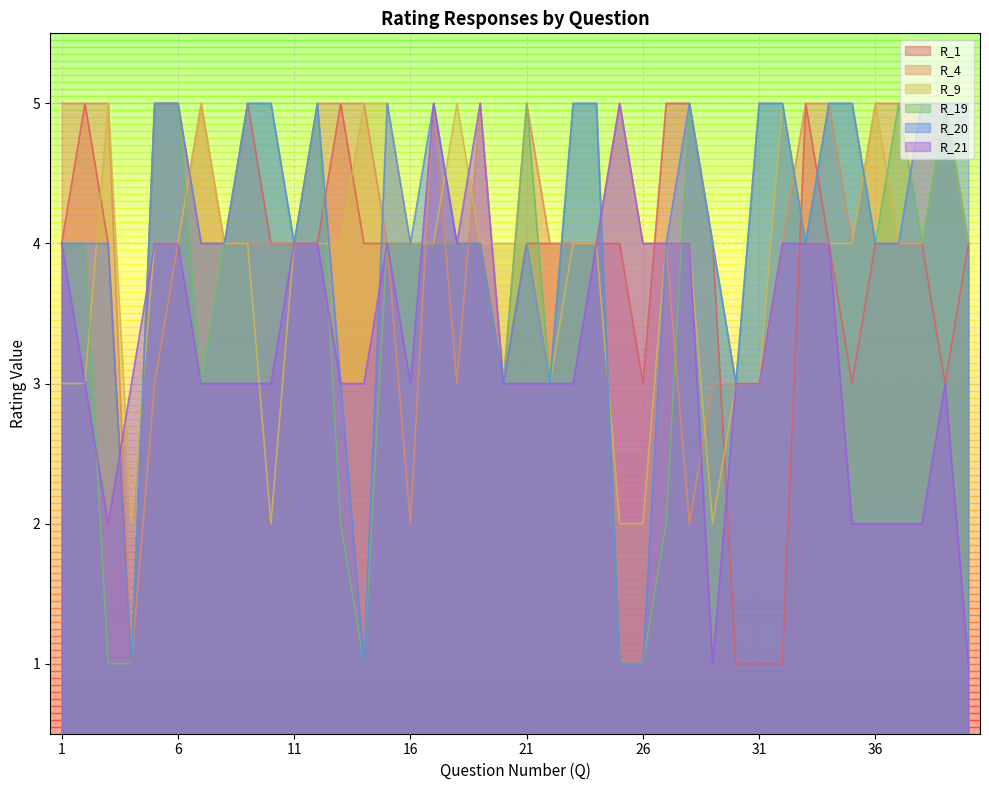

Reading right to left, what are all the values shown in this chart?

R_1: 4	3	4	4	4	3	4	5	1	1	1	4	5	5	3	4	4	4	4	4	3	4	4	4	4	4	4	5	4	4	4	5	4	4	5	5	1	4	5	4
R_4: 4	5	5	5	5	4	5	5	4	3	3	3	2	4	4	5	4	4	4	5	3	5	3	5	2	4	5	5	5	4	4	4	4	5	4	3	1	5	5	5
R_9: 4	5	4	4	5	4	4	4	5	3	3	2	4	4	2	2	4	4	3	4	4	4	5	4	4	5	5	4	4	4	2	4	4	5	4	4	2	5	3	3
R_19: 4	5	4	5	4	5	5	4	5	5	3	4	5	2	1	1	5	5	3	5	3	4	4	4	4	4	1	2	5	4	5	5	4	3	5	5	1	1	4	4
R_20: 5	5	5	4	4	5	5	4	5	5	3	4	5	4	1	1	5	5	3	4	3	4	4	5	4	5	1	3	5	4	5	5	4	4	5	5	1	4	4	4
R_21: 1	3	2	2	2	2	4	4	4	3	3	1	4	4	4	5	4	3	3	3	3	5	4	5	3	4	3	3	4	4	3	3	3	3	4	4	3	2	3	4